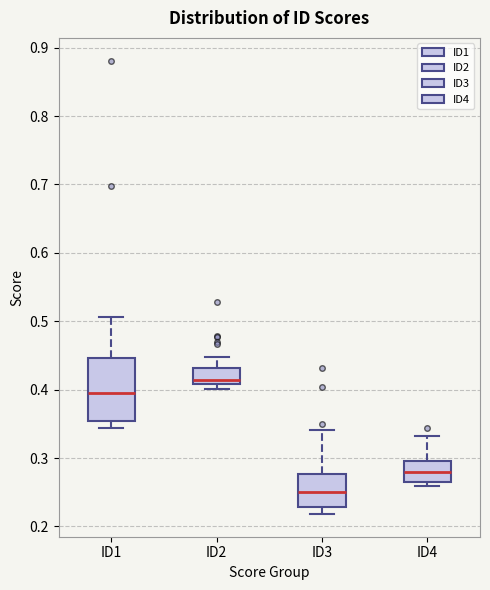

Reading left to right, transcribe this box plot: for each box, give where its median line is, the range the box spans, and where its two whiskers end, as read against the y-axis. The values are not printed on the chart, so give them approximately, as read against the axis.

ID1: median 0.39, box 0.35 to 0.45, whiskers 0.34 to 0.51
ID2: median 0.41 (just above the box's lower edge), box 0.41 to 0.43, whiskers 0.40 to 0.45
ID3: median 0.25, box 0.23 to 0.28, whiskers 0.22 to 0.34
ID4: median 0.28, box 0.27 to 0.30, whiskers 0.26 to 0.33